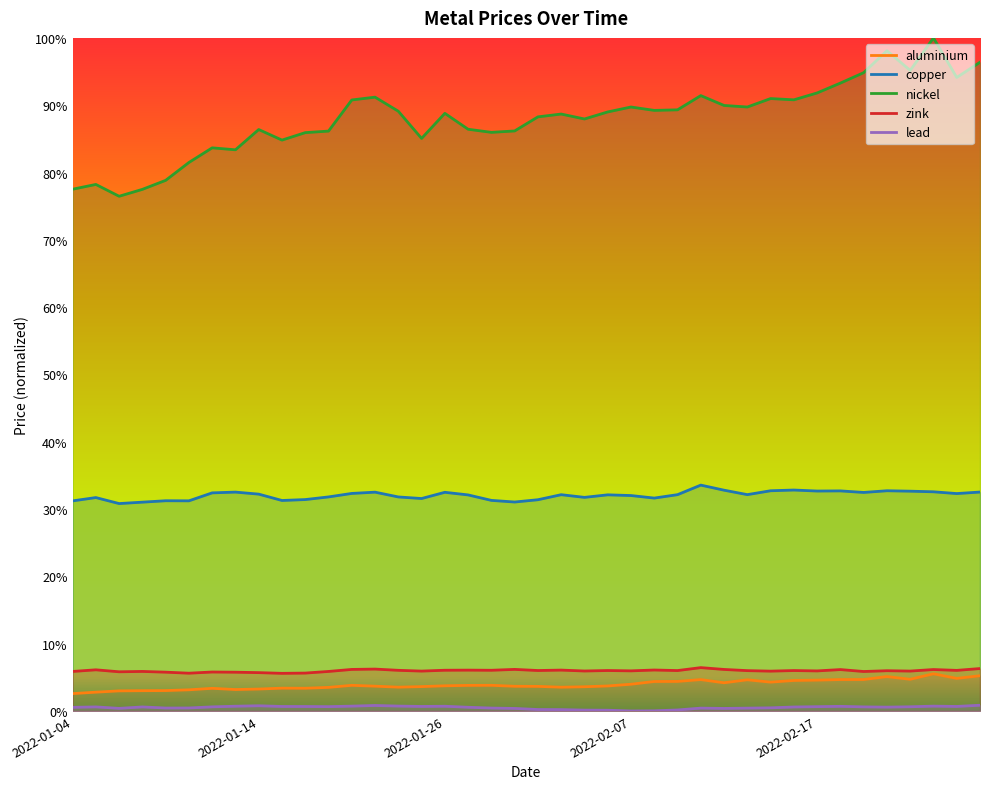

List the labels in order of lead value, largest first.

2022-02-28, 2022-01-21, 2022-01-14, 2022-01-24, 2022-01-20, 2022-02-24, 2022-01-13, 2022-01-26, 2022-02-18, 2022-01-25, 2022-02-25, 2022-01-17, 2022-01-18, 2022-01-19, 2022-02-17, 2022-02-23, 2022-01-12, 2022-02-21, 2022-01-05, 2022-01-07, 2022-02-16, 2022-02-22, 2022-01-27, 2022-01-04, 2022-02-15, 2022-01-11, 2022-01-10, 2022-01-28, 2022-02-10, 2022-02-14, 2022-01-06, 2022-01-31, 2022-02-11, 2022-02-01, 2022-02-02, 2022-02-09, 2022-02-03, 2022-02-04, 2022-02-08, 2022-02-07